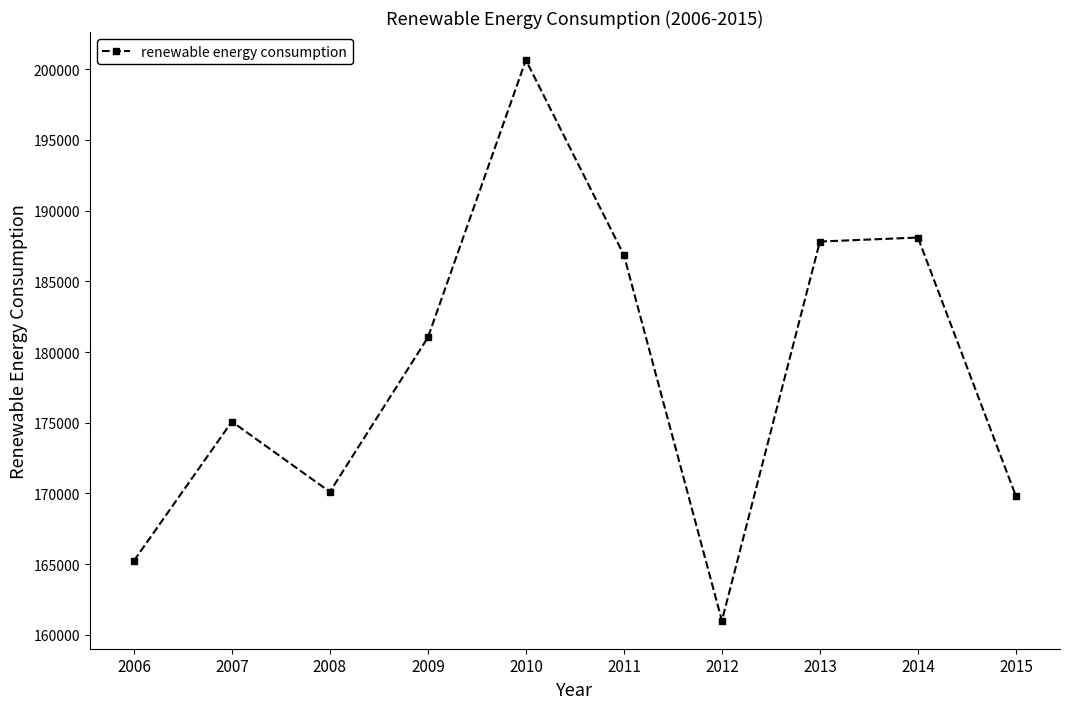

True or false: the data shows 187809.8 at 2013.

True